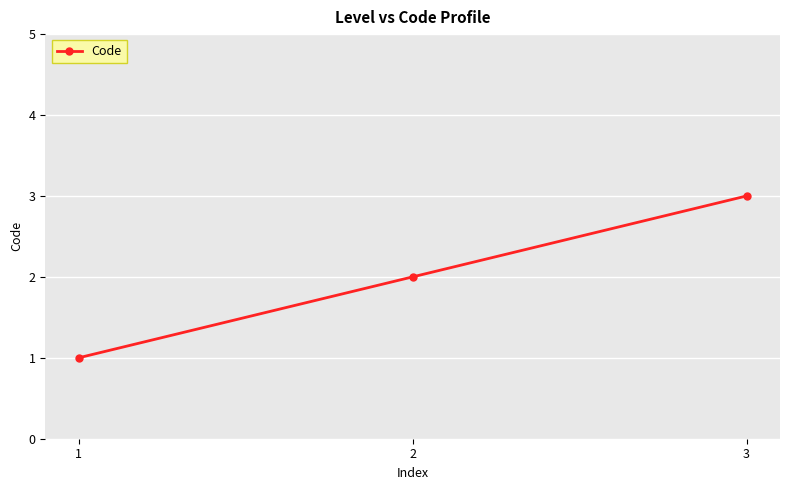

Reading left to right, extract all data points from this chart.

1=1	2=2	3=3